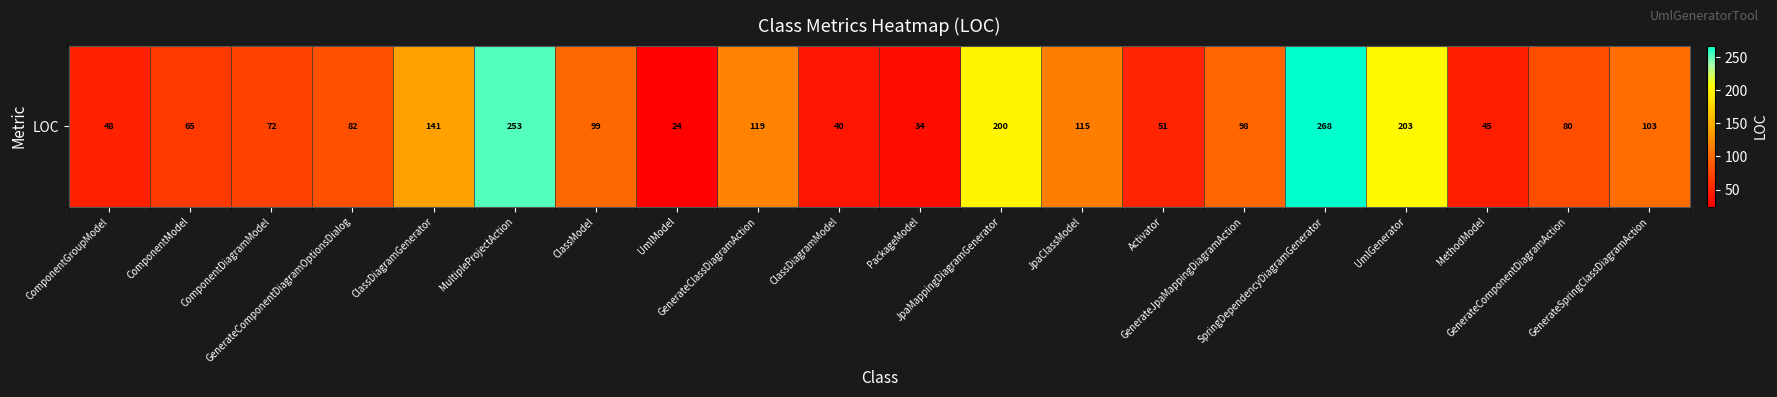

Reading left to right, transcribe all the data shown in this chart.

ComponentGroupModel=48	ComponentModel=65	ComponentDiagramModel=72	GenerateComponentDiagramOptionsDialog=82	ClassDiagramGenerator=141	MultipleProjectAction=253	ClassModel=99	UmlModel=24	GenerateClassDiagramAction=119	ClassDiagramModel=40	PackageModel=34	JpaMappingDiagramGenerator=200	JpaClassModel=115	Activator=51	GenerateJpaMappingDiagramAction=98	SpringDependencyDiagramGenerator=268	UmlGenerator=203	MethodModel=45	GenerateComponentDiagramAction=80	GenerateSpringClassDiagramAction=103